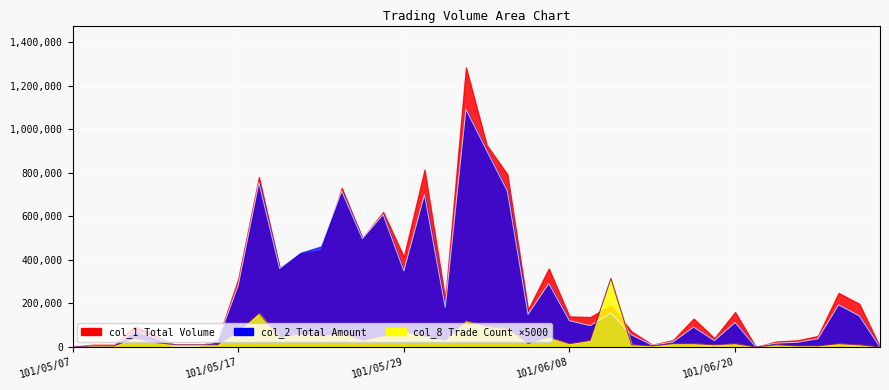

Is it true that col_1 equals -404257 at 101/06/29?

False